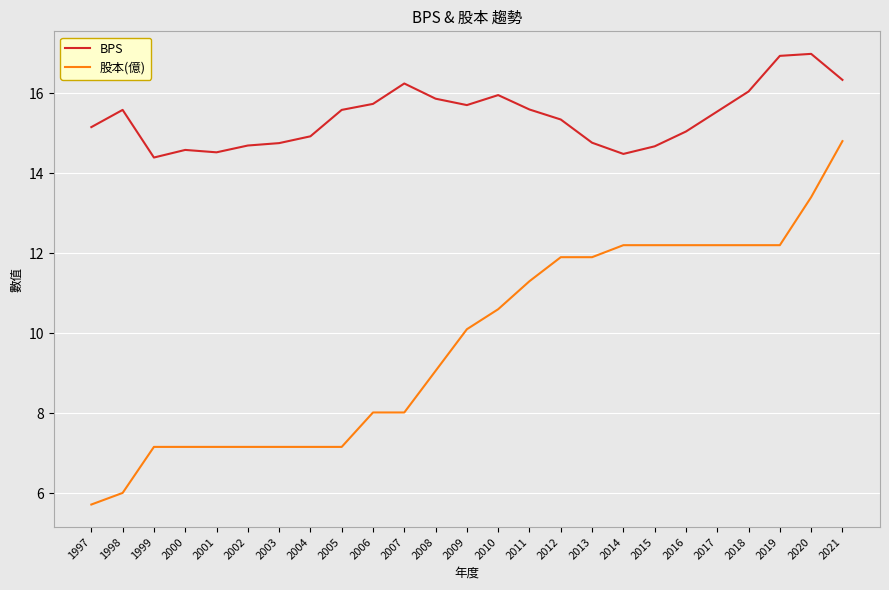

At how many categories does at least one series exceed 10?

25